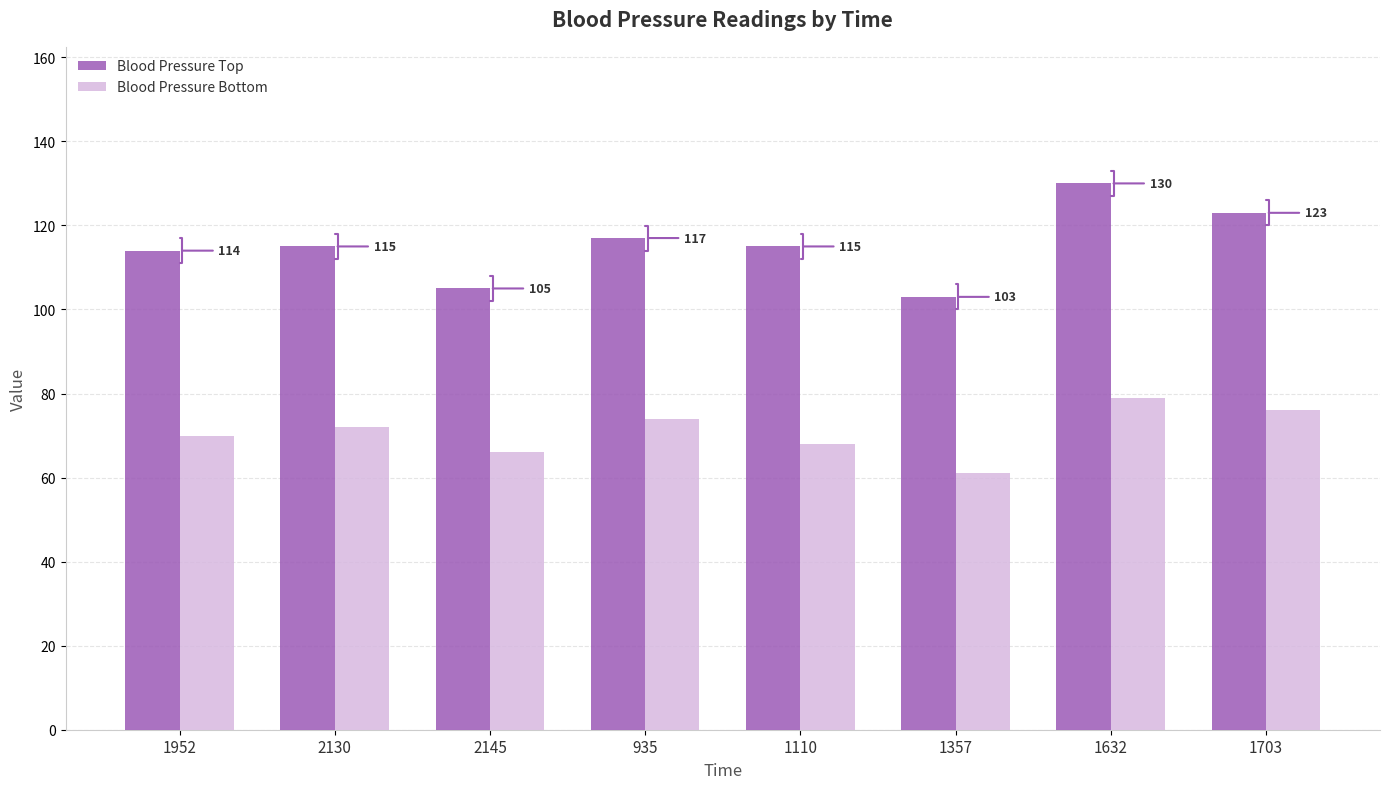

What is the highest value of the Blood Pressure Bottom series?

79